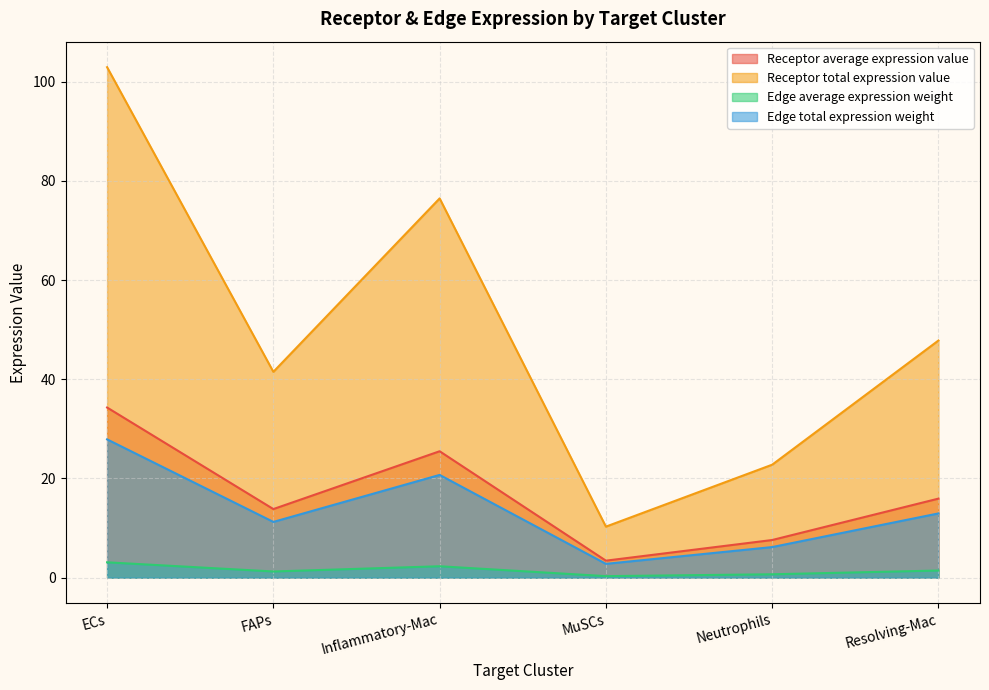

Which label corresponds to the largest value in the chart?

ECs